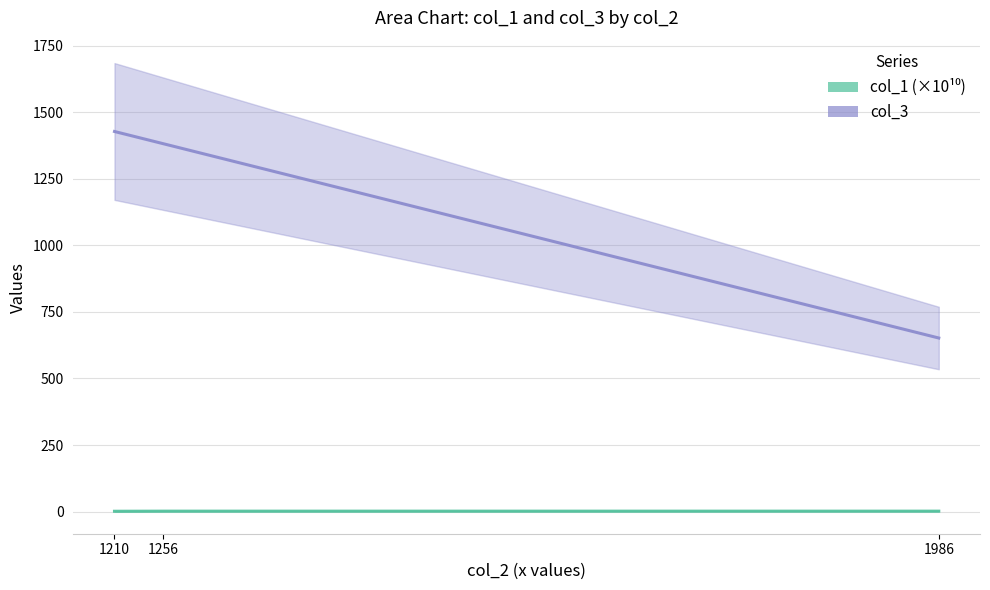

Does the chart have visible grid lines?

Yes